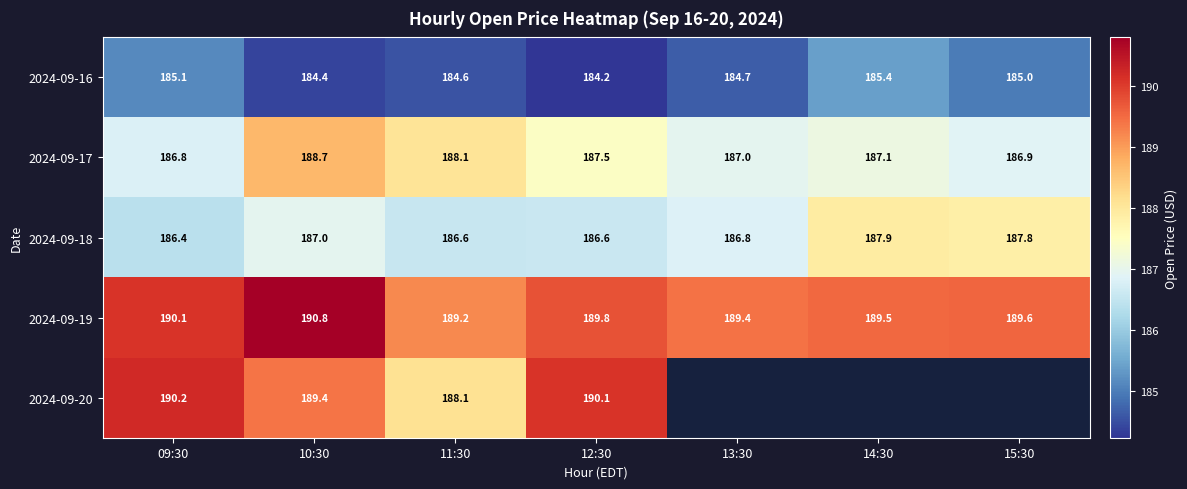

Where is 2024-09-16 nearest to the value 184?

12:30